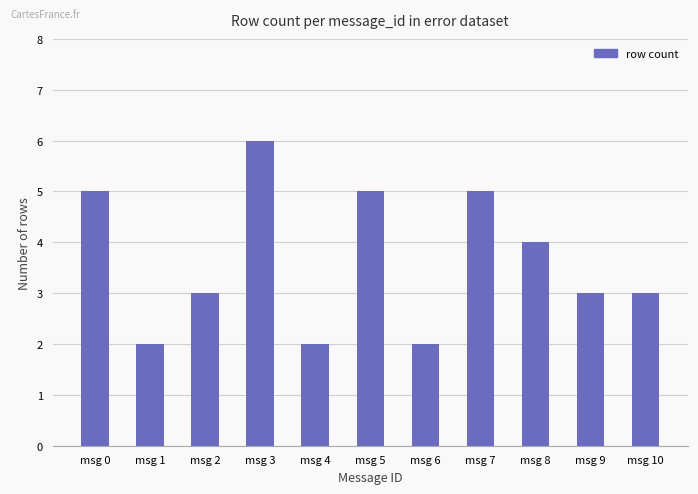

What is the maximum value shown in the chart?

6